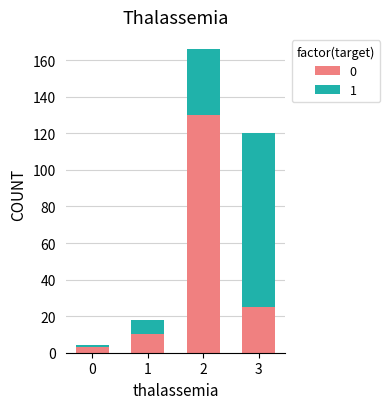

What is the sum of all 0 values?

168